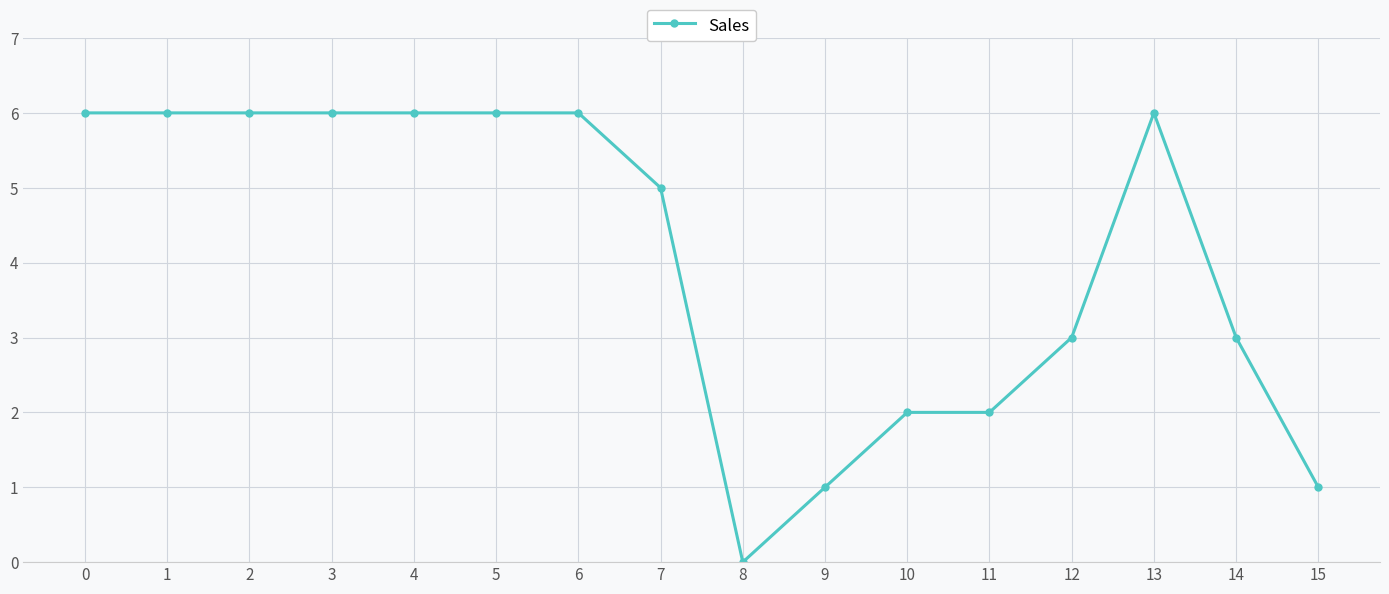

What is the ratio of the value at 14 to the value at 15?

3.0